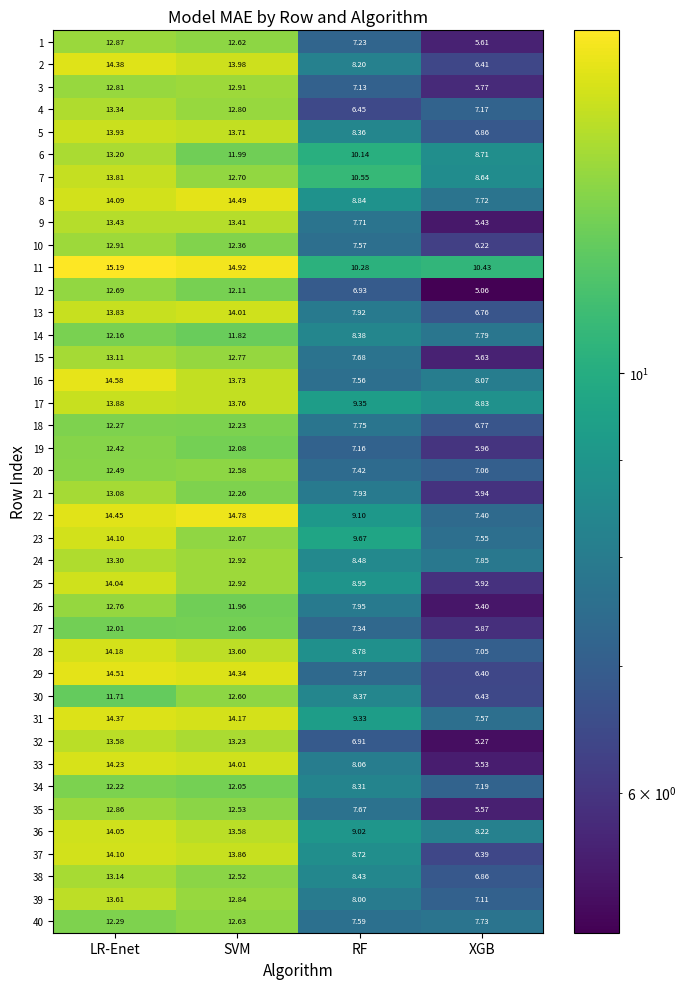

At which category is the sum across all series the highest?

LR-Enet